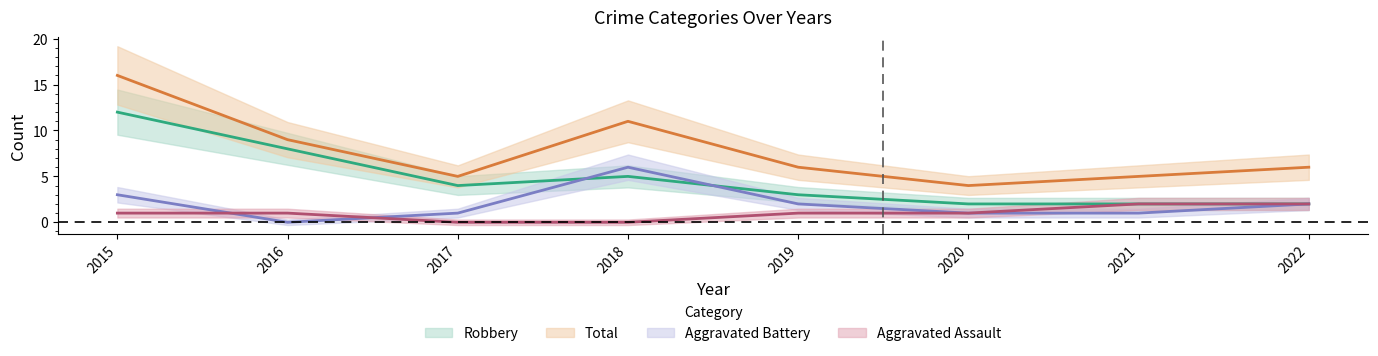

How many interior local peaks does the Robbery series have?

1